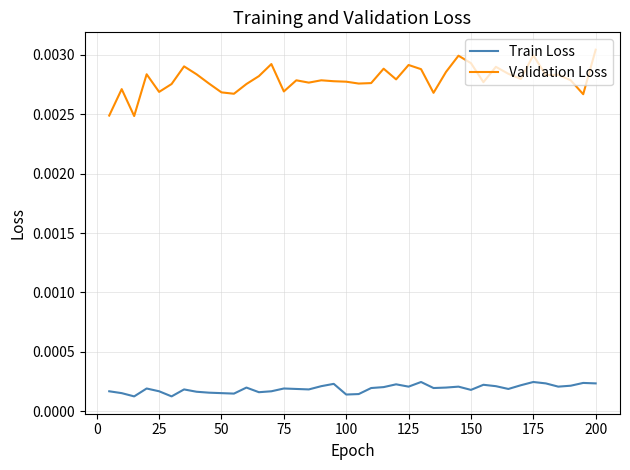

How many lines are shown in the chart?

2